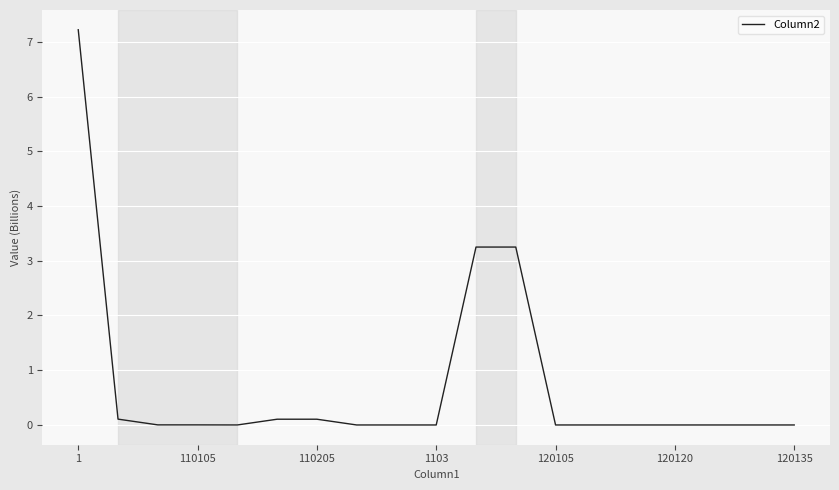

What is the greatest value displayed?

7.2